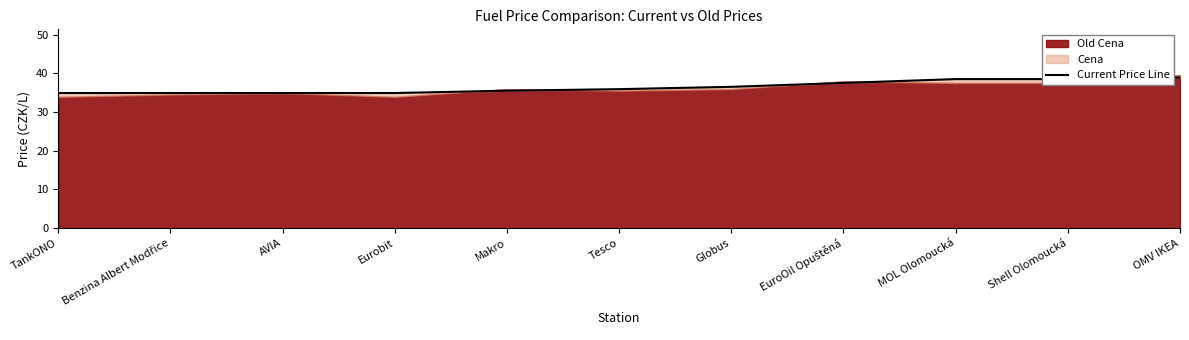

What is the sum of all values?

400.9